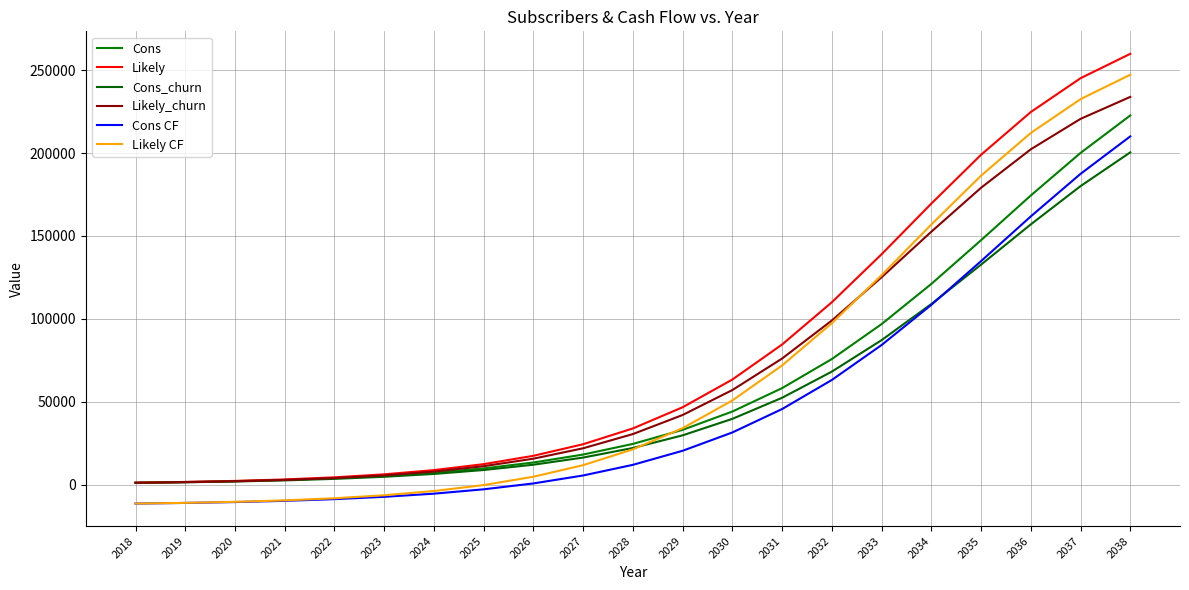

What is the lowest value of the Cons series?

1152.0